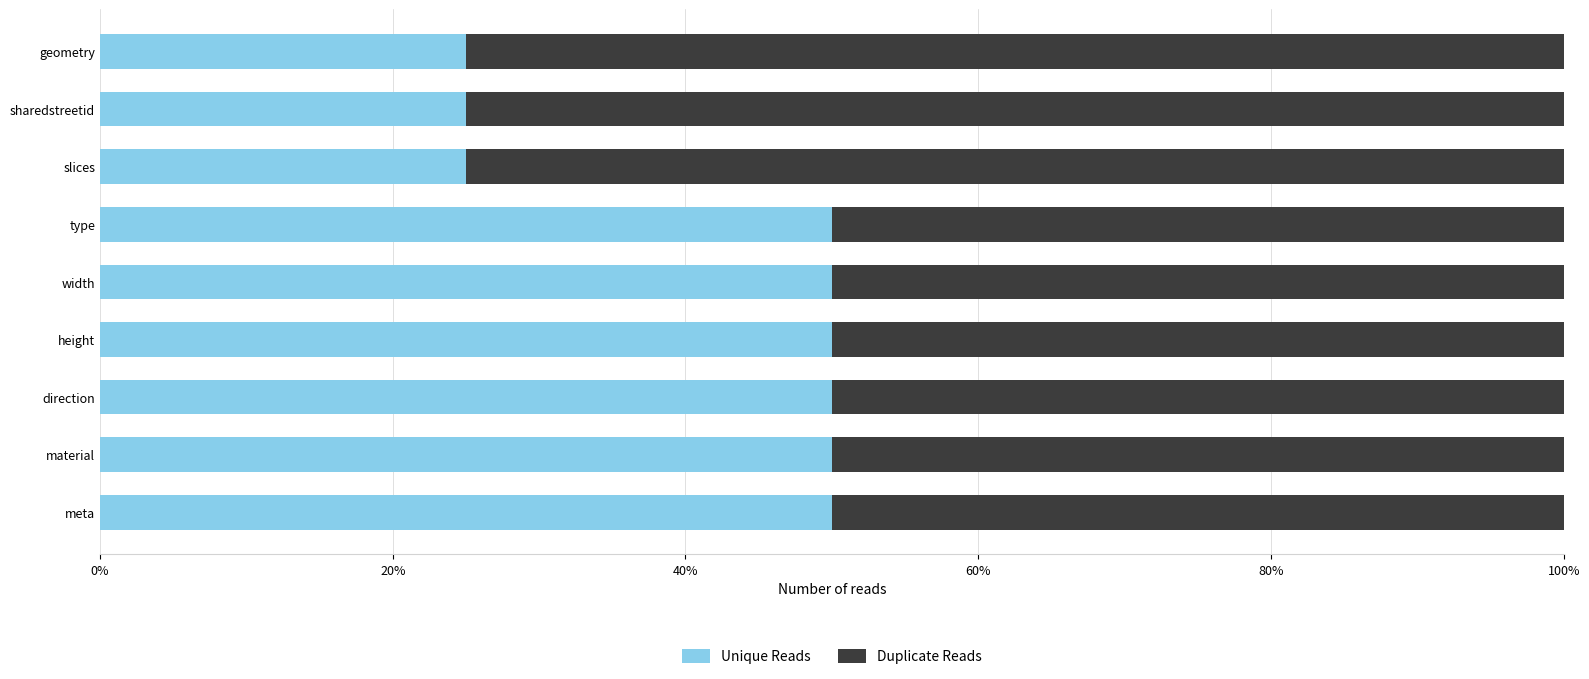

What is the sum of all Unique Reads values?

375